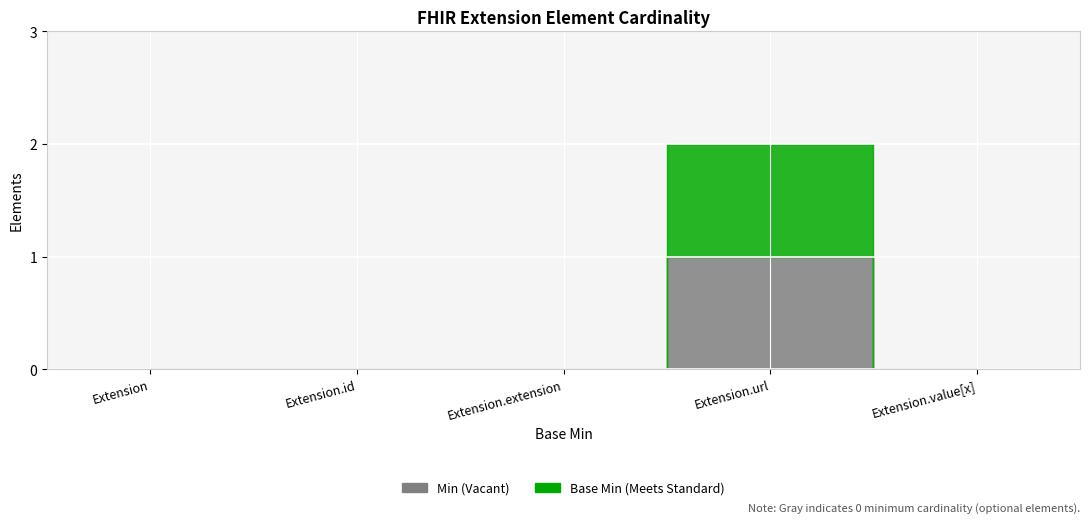

True or false: Base Min and Min cross at least once.

False